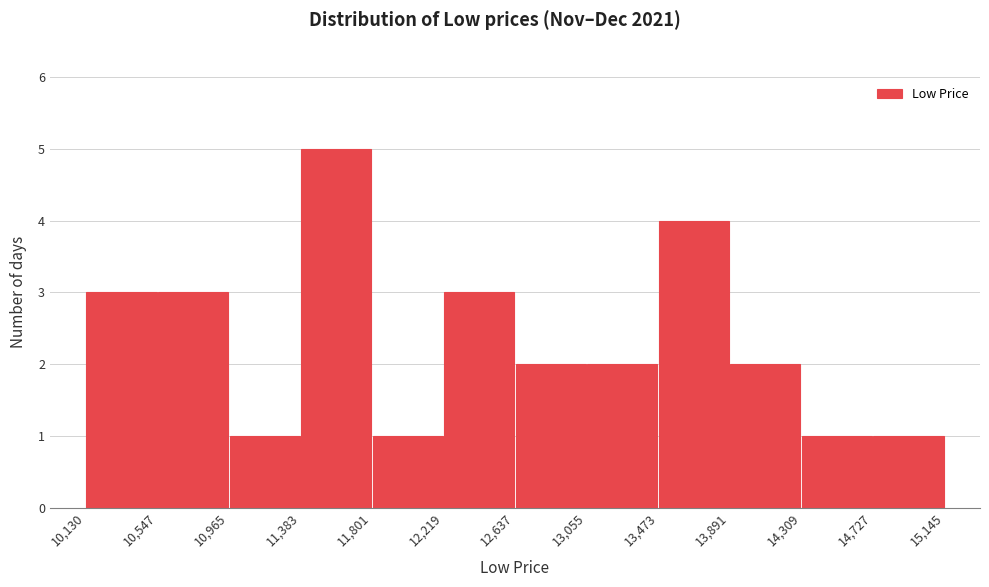

Reading left to right, list every bar in this chart as the range it spans on the x-axis followed by its height. The values are not printed on the chart, so give them approximately, as read against the axis.

10,130 to 10,547: 3
10,547 to 10,965: 3
10,965 to 11,383: 1
11,383 to 11,801: 5
11,801 to 12,219: 1
12,219 to 12,637: 3
12,637 to 13,055: 2
13,055 to 13,473: 2
13,473 to 13,891: 4
13,891 to 14,309: 2
14,309 to 14,727: 1
14,727 to 15,145: 1